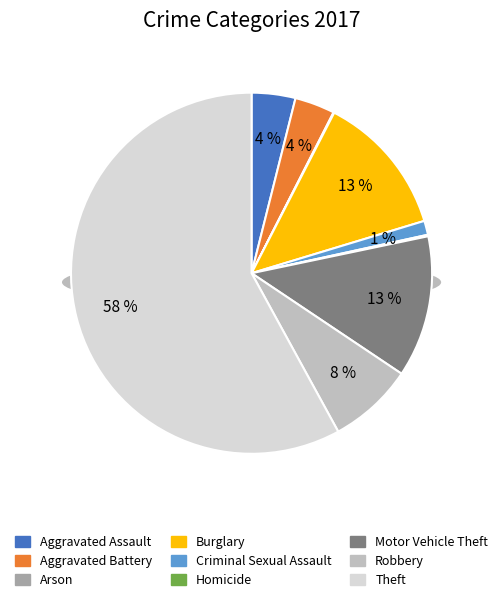

To the nearest percent, what is the average slice percentage?

11%